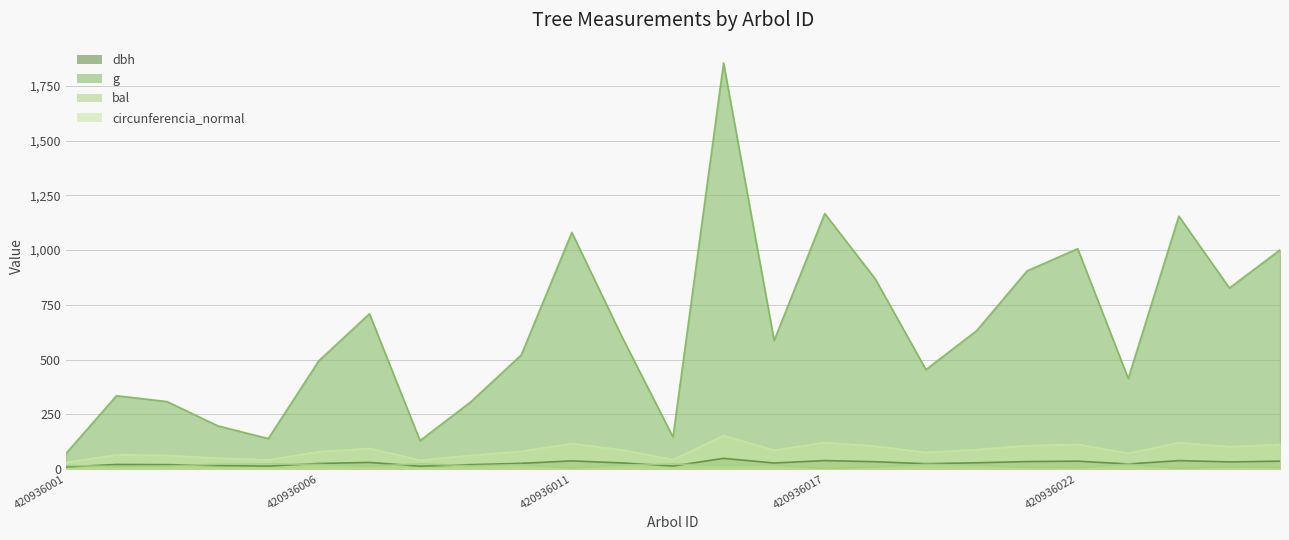

Reading left to right, list all the values displayed in this chart.

dbh: 9.5	20.6	19.8	15.8	13.3	25.1	30.1	12.8	19.8	25.8	37.1	27.6	13.7	48.6	27.4	38.5	33.2	24.1	28.4	34.0	35.8	22.9	38.4	32.5	35.7
g: 70.9	334.9	307.9	197.3	138.9	494.8	709.2	129.7	306.4	520.8	1081.0	600.5	146.3	1855.1	587.5	1167.2	868.3	454.3	631.2	905.2	1006.6	413.7	1155.1	827.0	1001.0
bal: 16.3	11.3	13.4	21.9	23.5	20.5	12.4	24.0	14.4	19.8	3.3	18.1	23.1	15.4	18.9	0.0	8.9	21.2	17.2	7.7	4.8	22.5	1.6	10.2	6.2
circunferencia_normal: 29.9	64.9	62.2	49.8	41.8	78.8	94.4	40.4	62.0	80.9	116.5	86.9	42.9	152.7	85.9	121.1	104.5	75.6	89.1	106.7	112.5	72.1	120.5	101.9	112.2